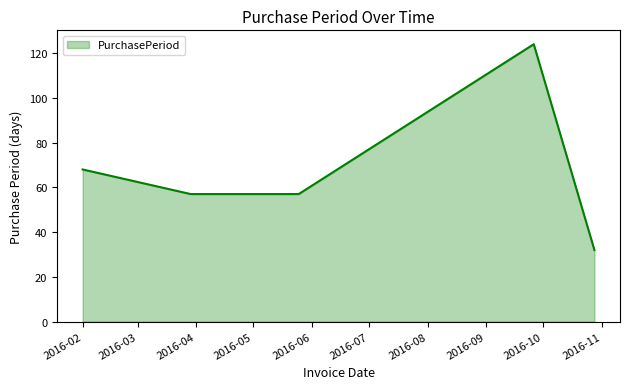

How many interior local peaks (higher than both neighbors) does the data have?

1